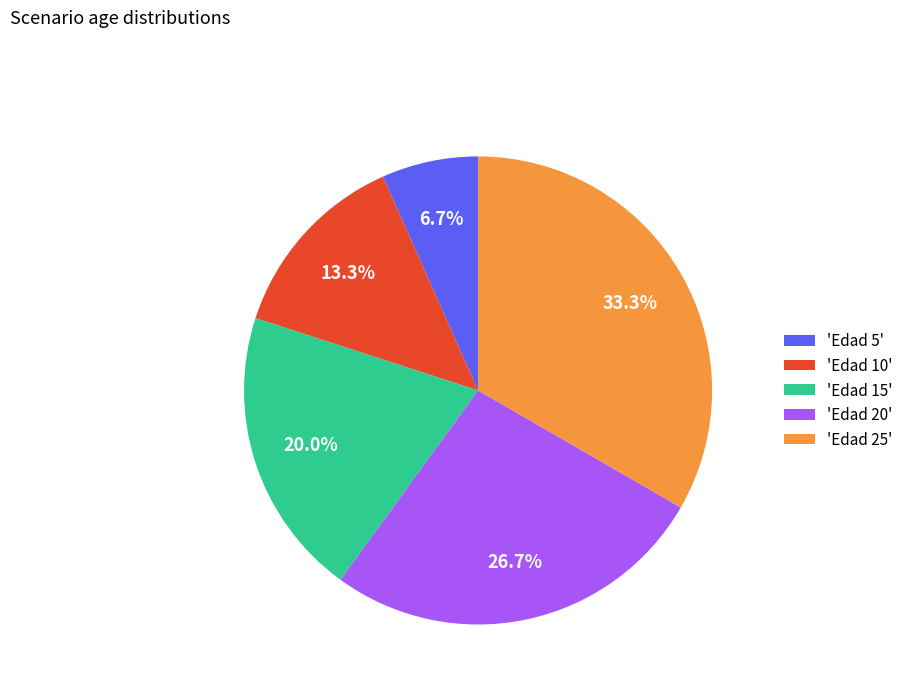

How many slices are in this pie chart?

5